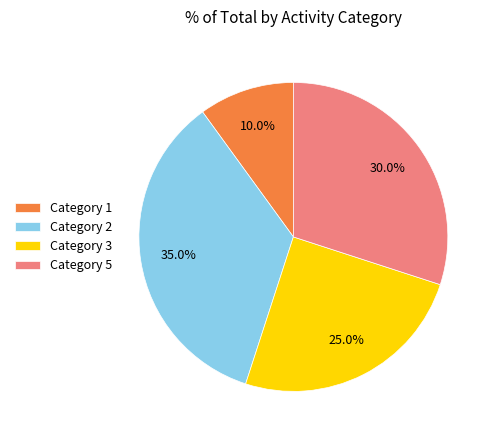

Rank the categories by value from highest to lowest.

Category 2, Category 5, Category 3, Category 1